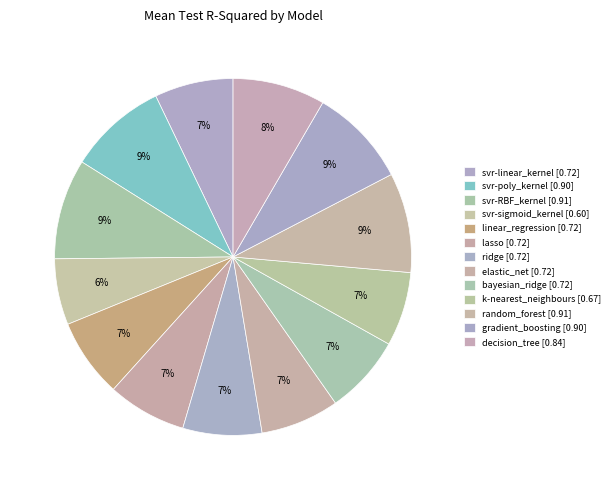

Do k-nearest_neighbours and elastic_net together represent more than half of the pie?

No